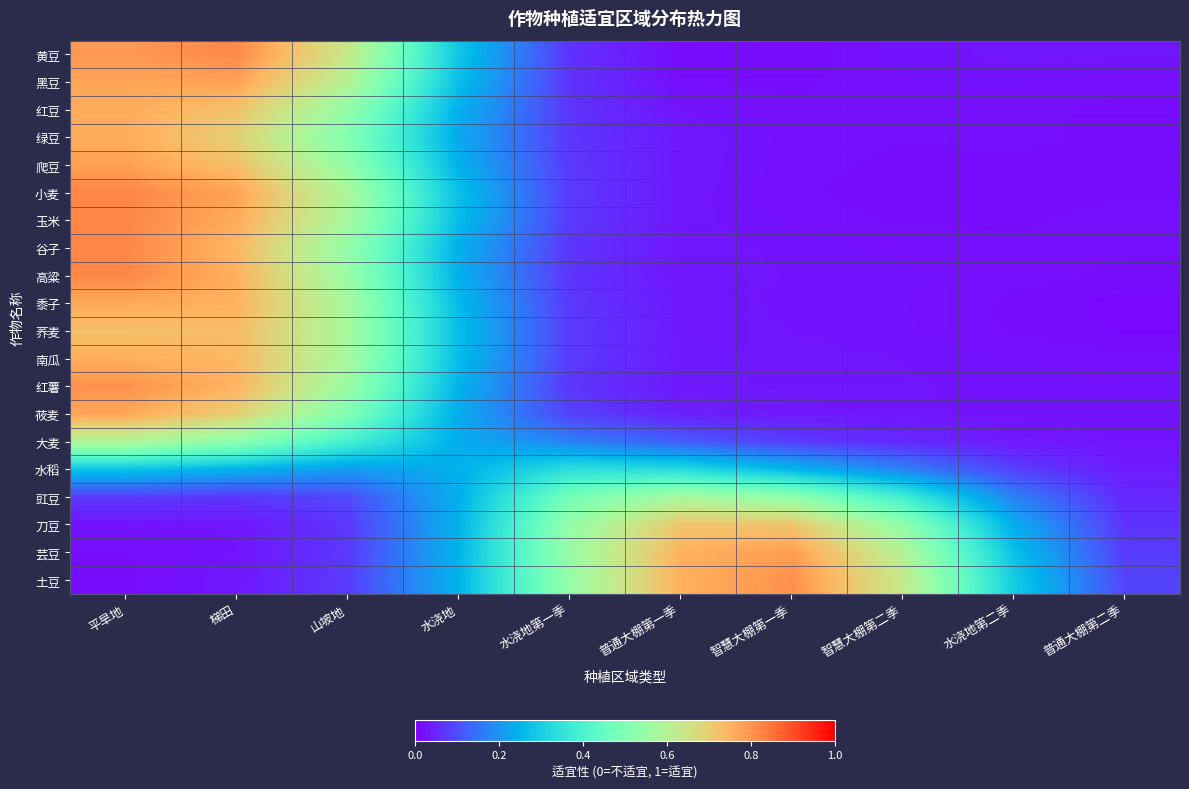

Which series changed the most between 水浇地第二季 and 普通大棚第二季?

土豆